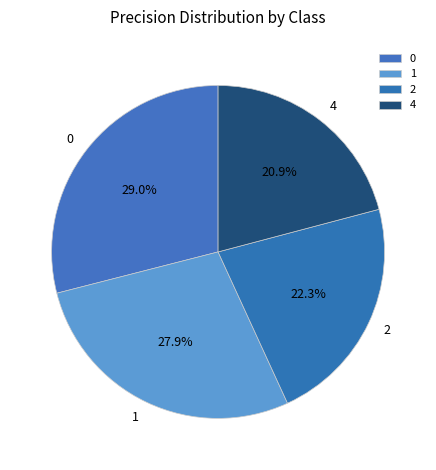

Rank the categories by value from lowest to highest.

4, 2, 1, 0